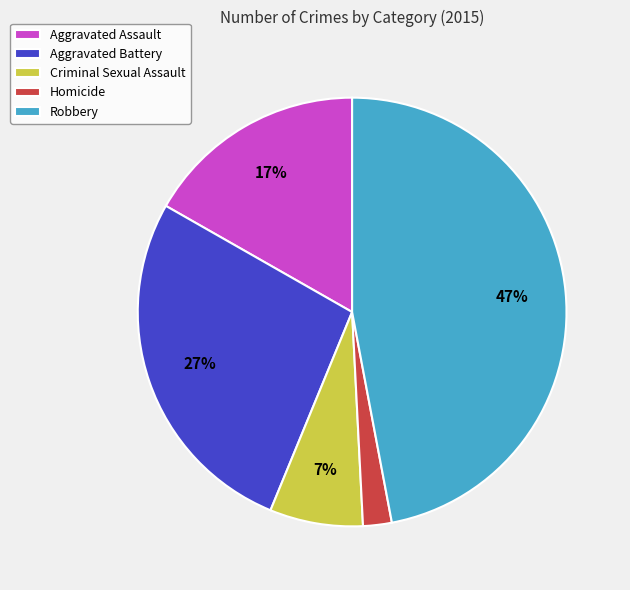

The Robbery slice represents 47% of the pie. True or false?

True